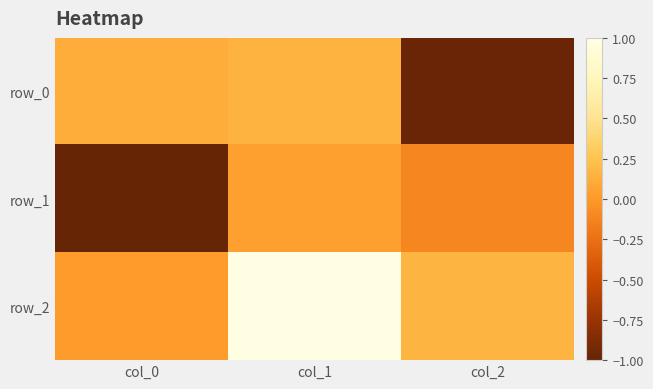

At how many categories does at least one series exceed 0?

3